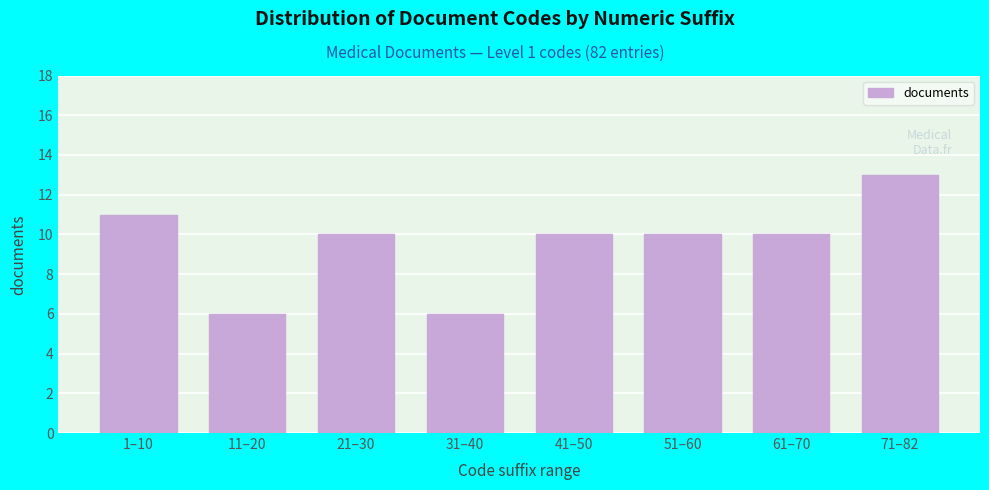

Reading left to right, extract all data points from this chart.

11	6	10	6	10	10	10	13